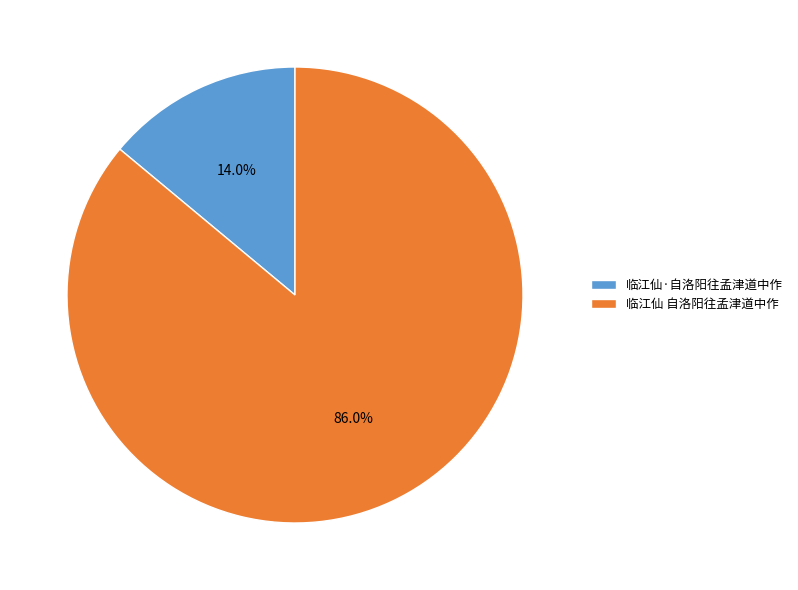

Between 临江仙·自洛阳往孟津道中作 and 临江仙 自洛阳往孟津道中作, which is larger?

临江仙 自洛阳往孟津道中作